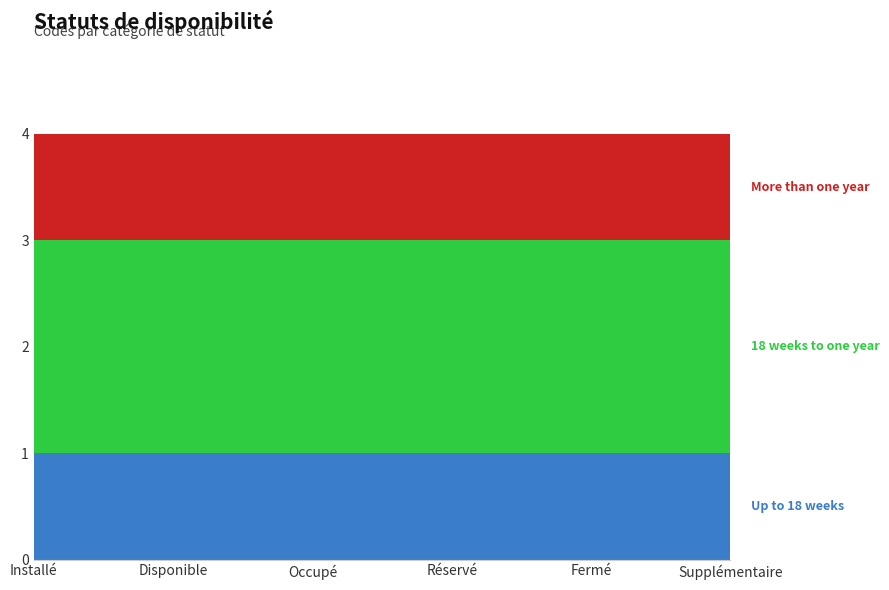

List the series in order of their peak value, highest first.

18 weeks to one year, Up to 18 weeks, More than one year